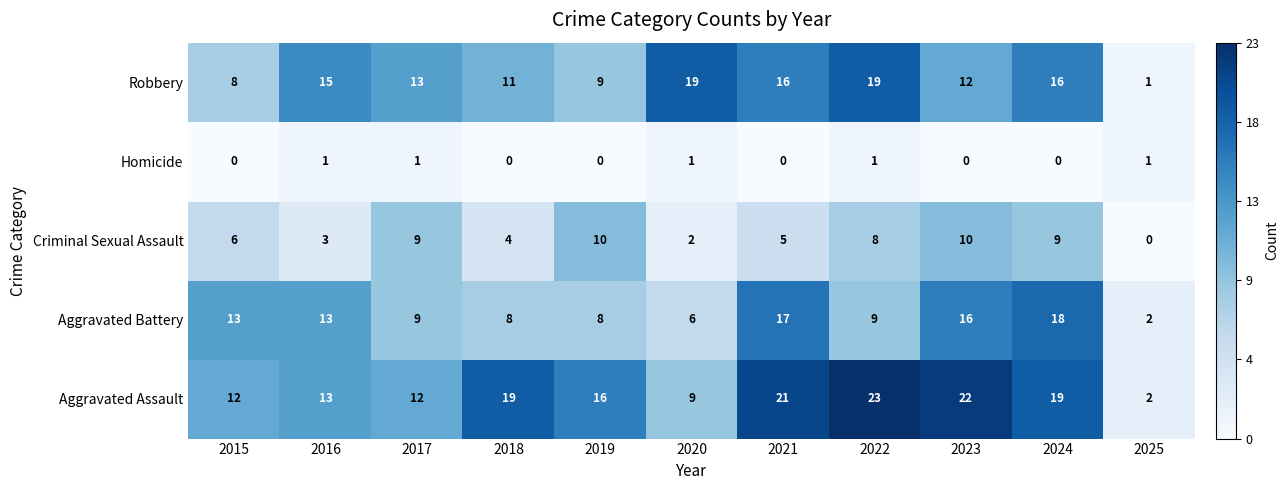

The value of Robbery at 2020 is 12. True or false?

False